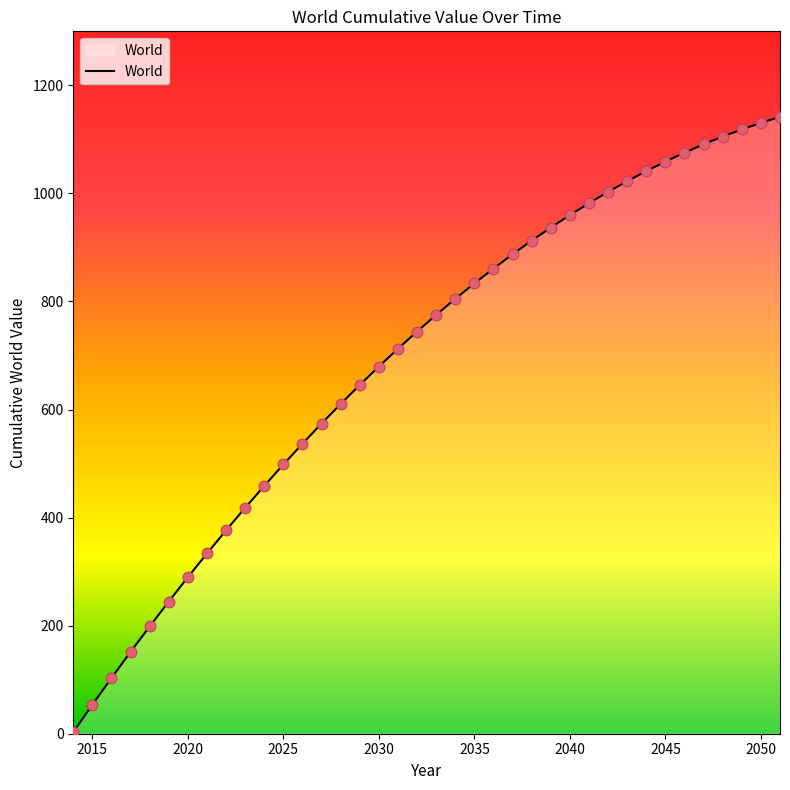

What is the greatest value displayed?

1141.6